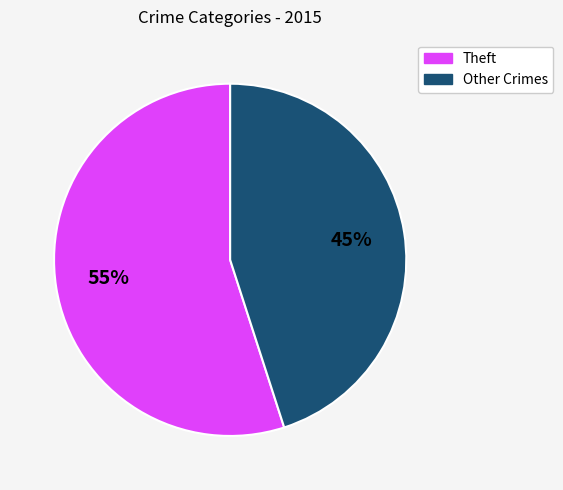

To the nearest percent, what is the difference between the largest and smallest slice percentages?

10%